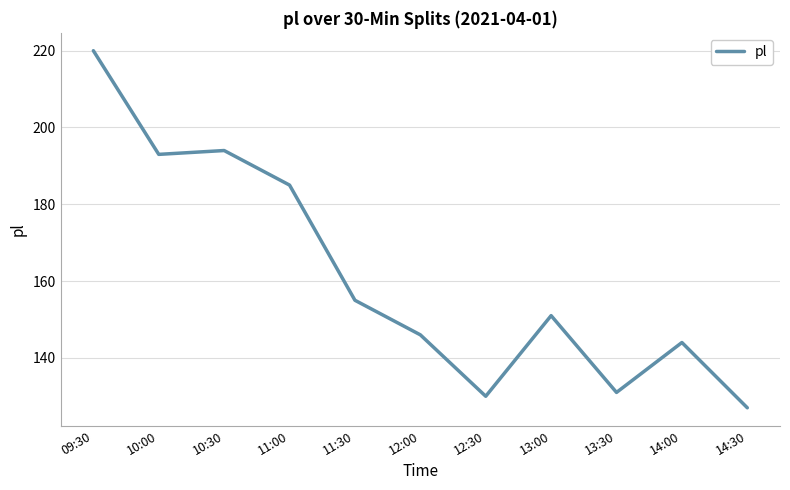

Reading left to right, extract all data points from this chart.

09:30=220	10:00=193	10:30=194	11:00=185	11:30=155	12:00=146	12:30=130	13:00=151	13:30=131	14:00=144	14:30=127